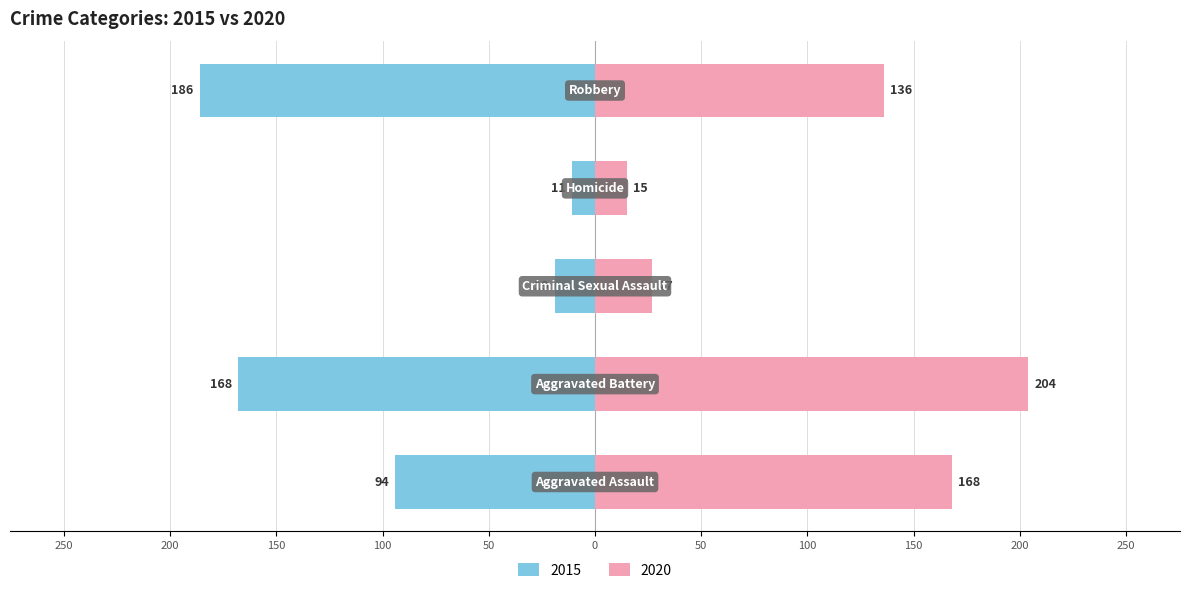

Are the bars horizontal?

Yes